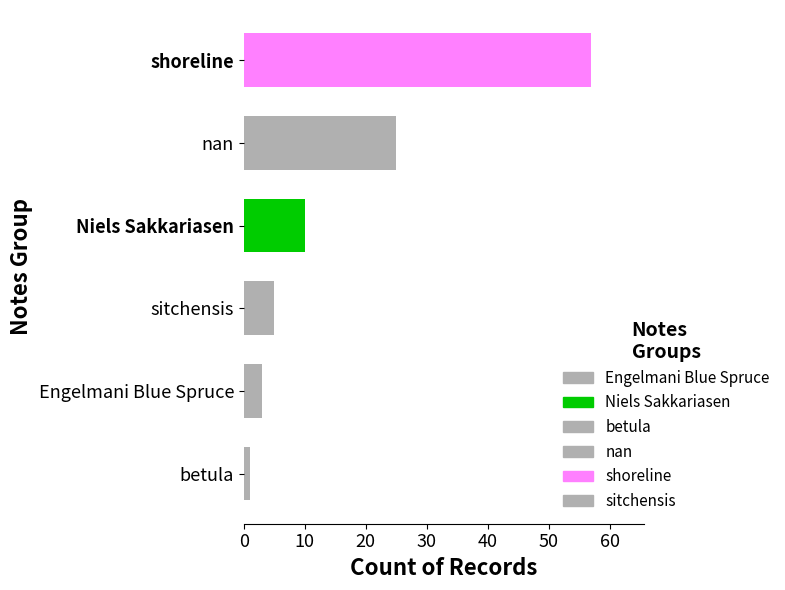

The value at shoreline is 57. True or false?

True